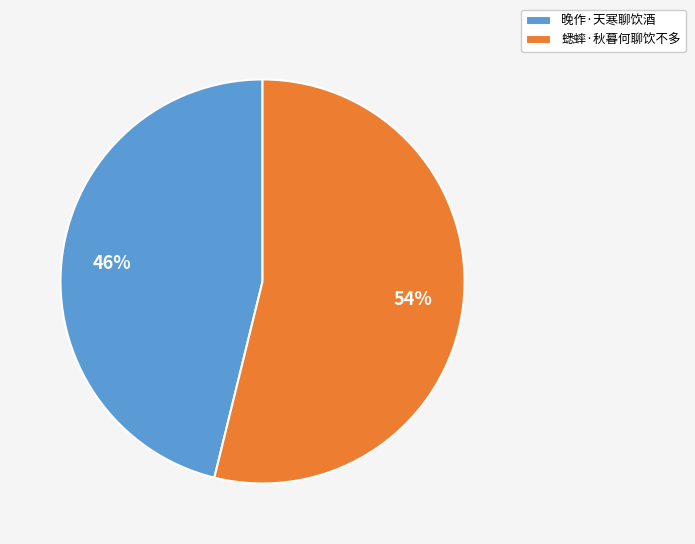

How many segments does this pie chart have?

2